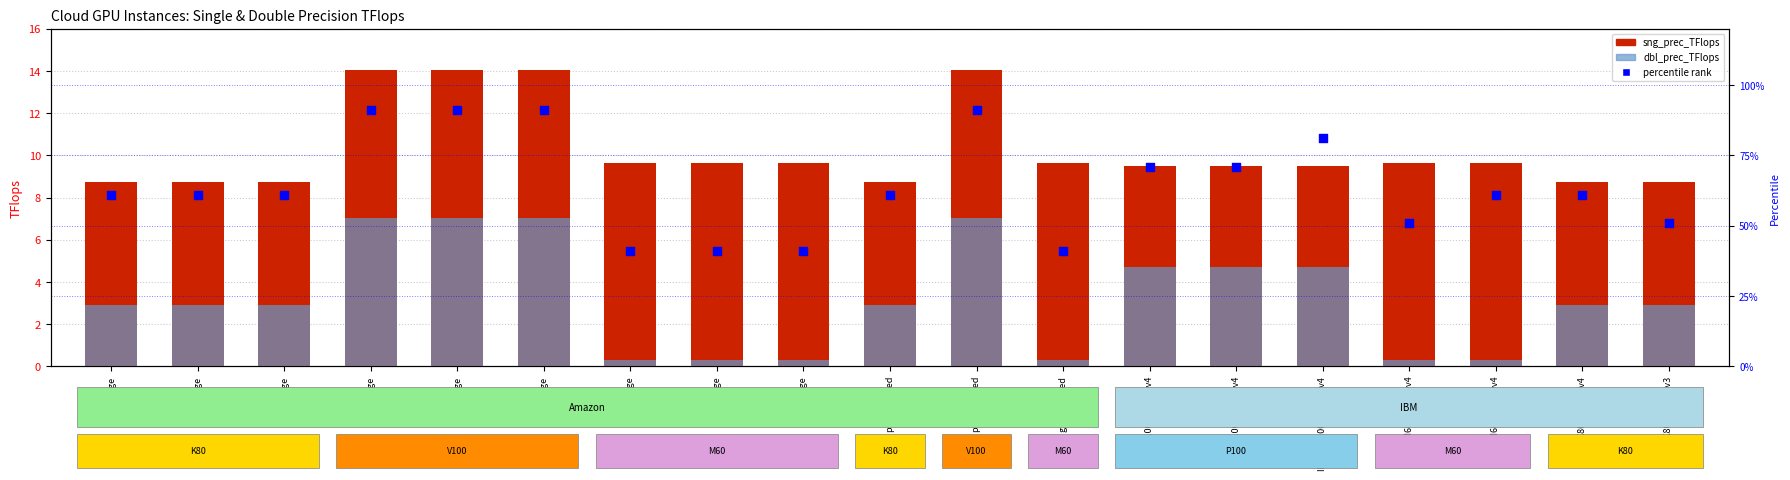

Which series has the widest spread of Y values?

percentile rank